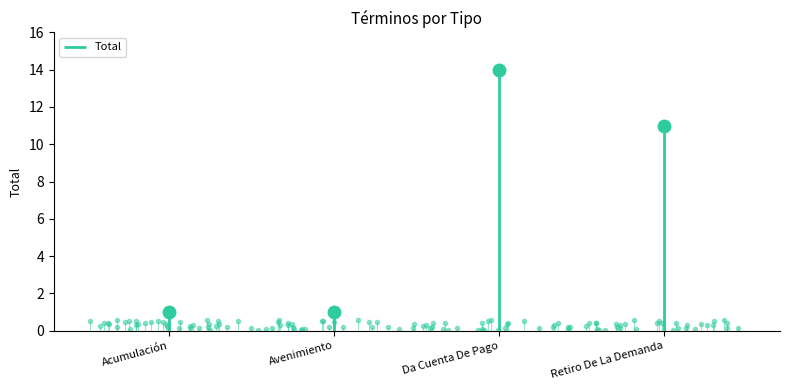

List the labels in order of value, smallest first.

Acumulación, Avenimiento, Retiro De La Demanda, Da Cuenta De Pago